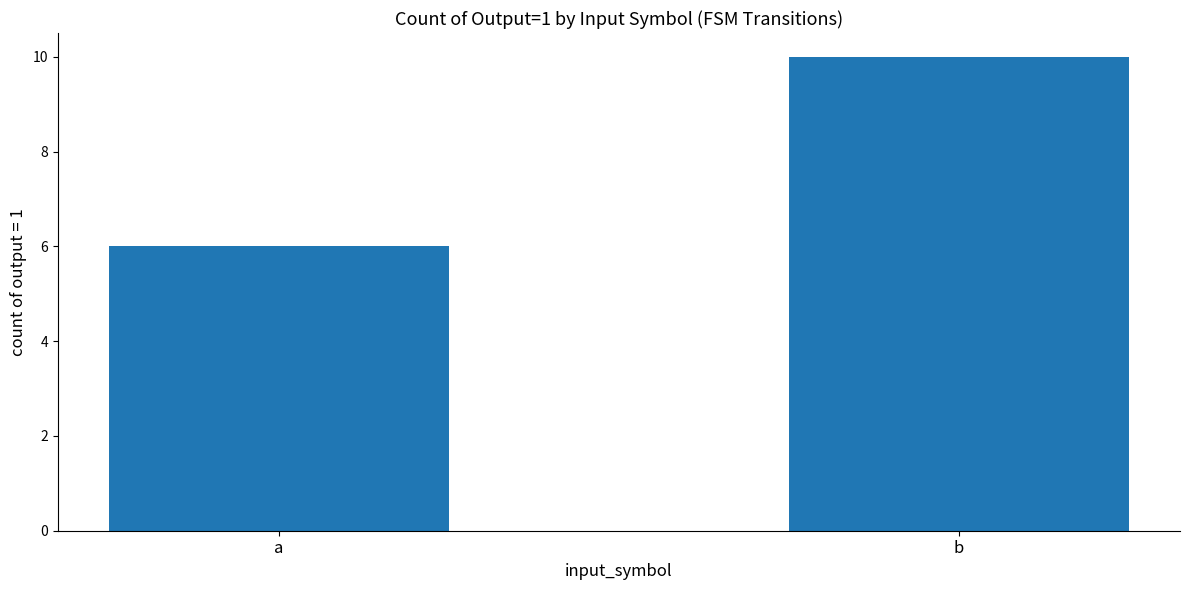

What is the change in value from a to b?

+4